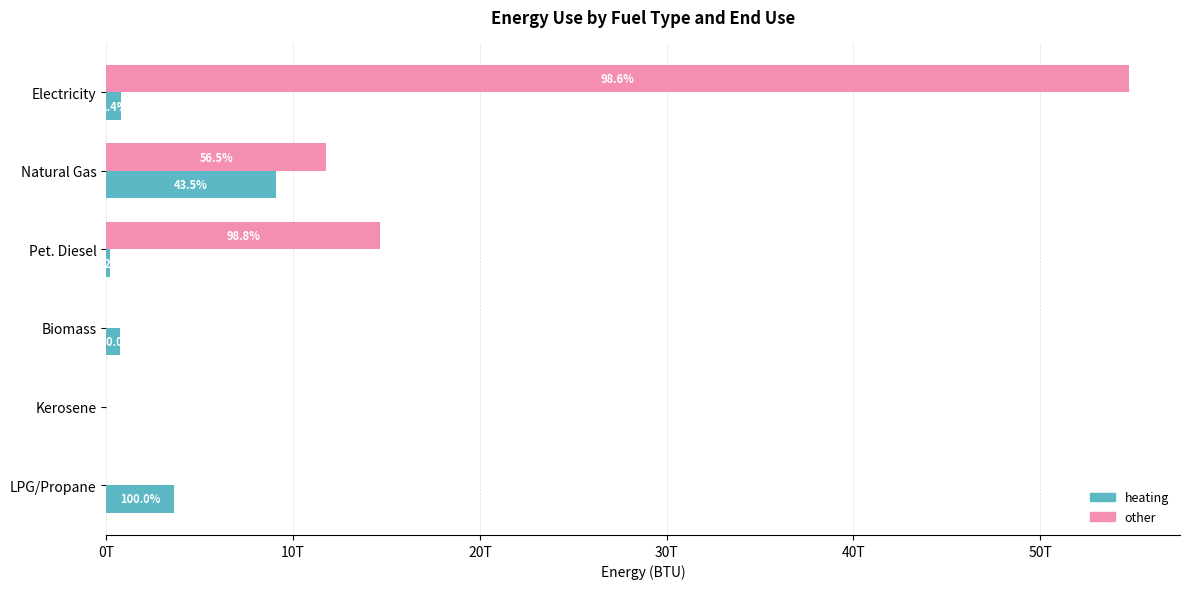

What are all the series names shown in the legend?

heating, other